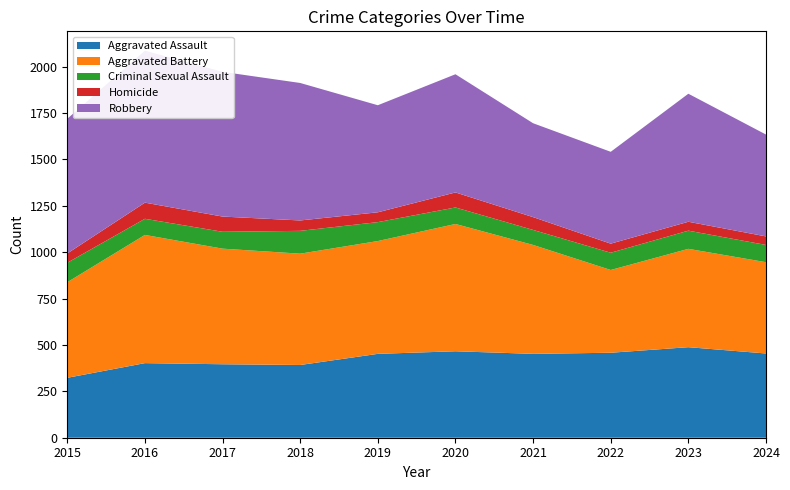

Reading right to left, transcribe all the data shown in this chart.

Aggravated Assault: 2024=454	2023=488	2022=458	2021=452	2020=466	2019=452	2018=392	2017=396	2016=402	2015=323
Aggravated Battery: 2024=492	2023=530	2022=446	2021=587	2020=686	2019=608	2018=600	2017=623	2016=691	2015=515
Criminal Sexual Assault: 2024=93	2023=98	2022=93	2021=81	2020=89	2019=102	2018=123	2017=91	2016=87	2015=105
Homicide: 2024=46	2023=48	2022=49	2021=69	2020=81	2019=53	2018=56	2017=82	2016=87	2015=50
Robbery: 2024=549	2023=690	2022=495	2021=506	2020=637	2019=577	2018=741	2017=780	2016=819	2015=726